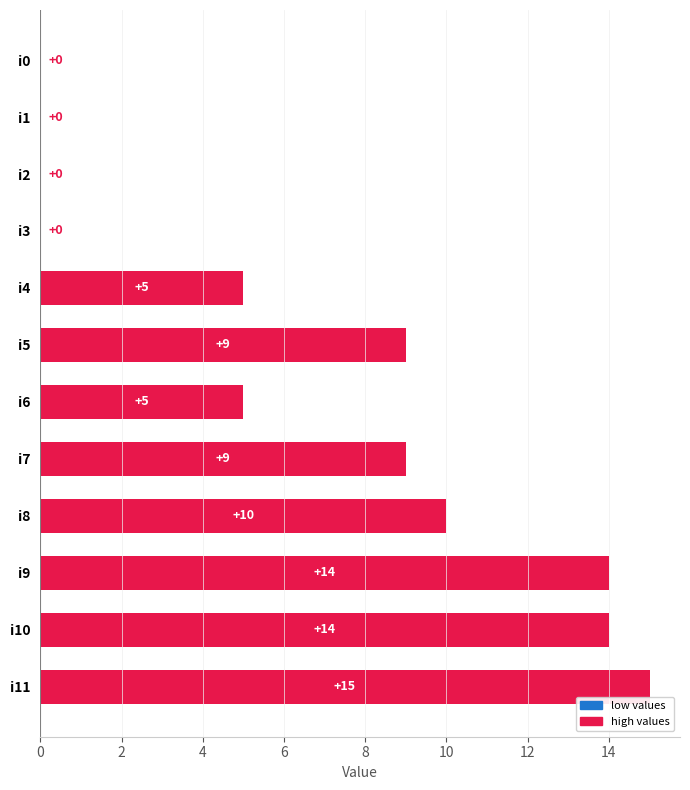

What is the sum of all values?

81